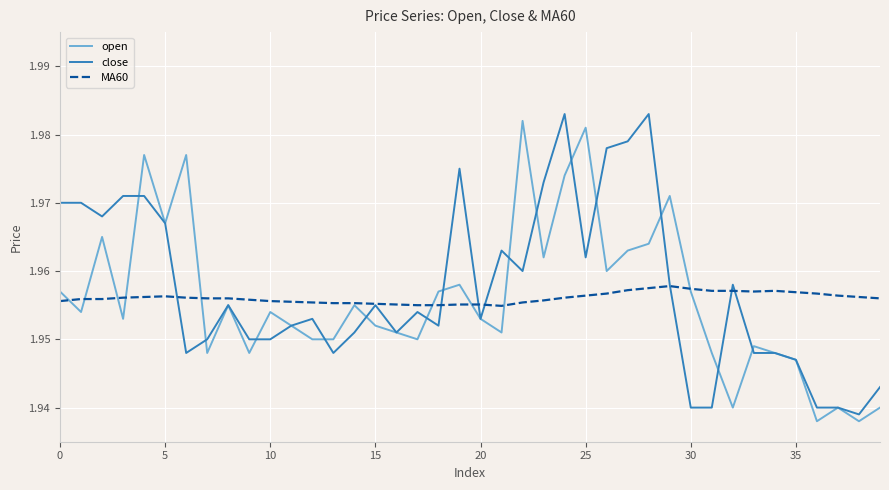

What are all the series names shown in the legend?

open, close, MA60